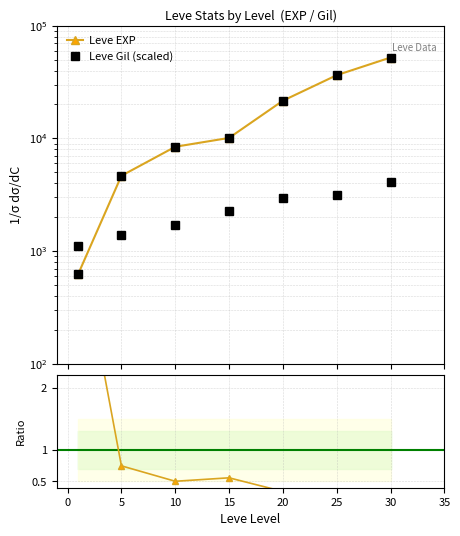

True or false: Leve Gil (scaled) and Leve EXP intersect in this chart.

False